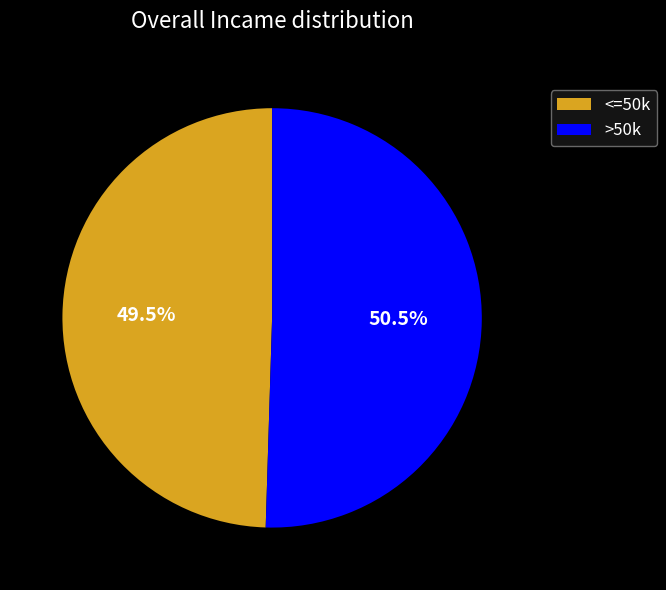

How many slices are in this pie chart?

2